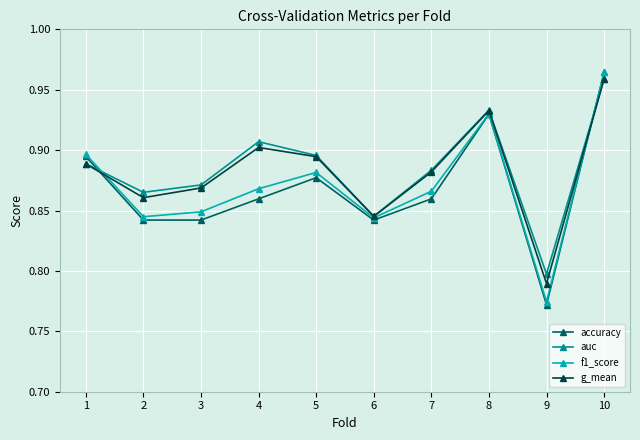

True or false: auc and accuracy intersect in this chart.

True